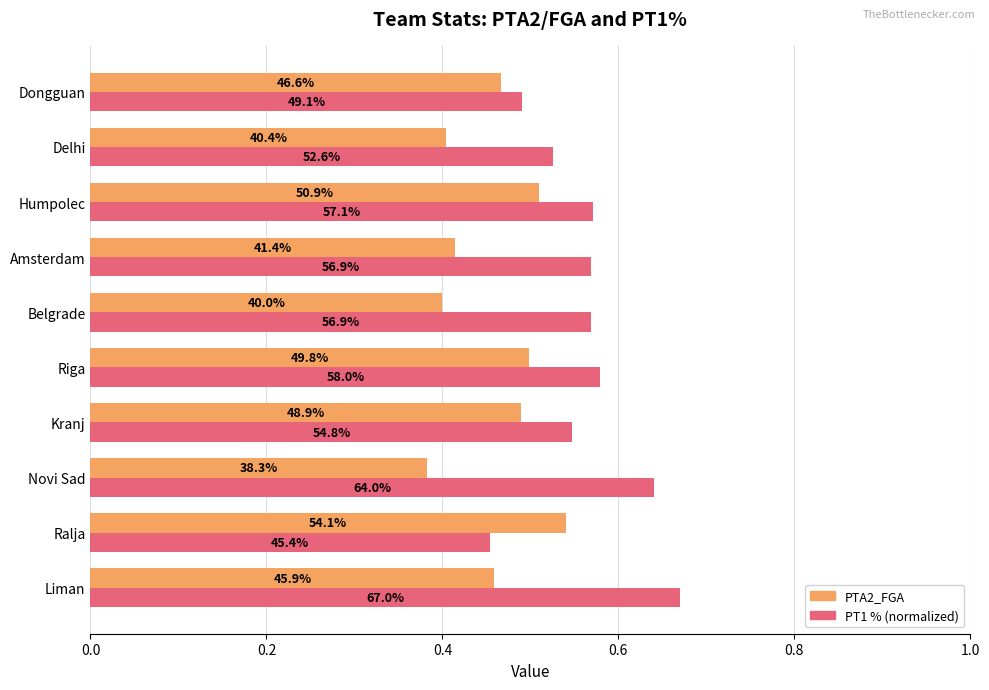

What are all the series names shown in the legend?

PTA2_FGA, PT1 % (normalized)